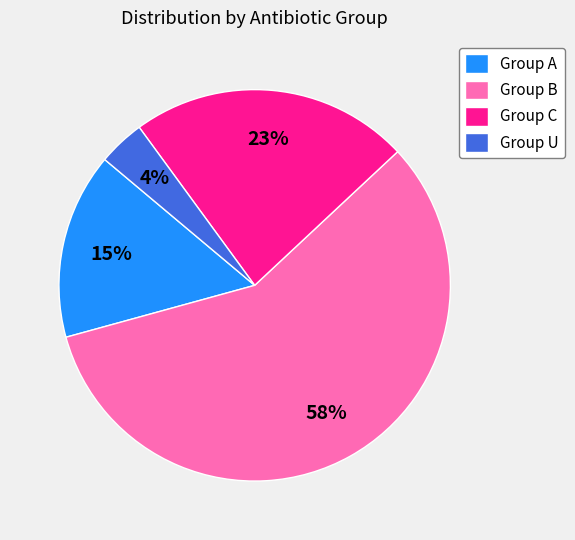

What is the largest slice in the pie chart?

Group B